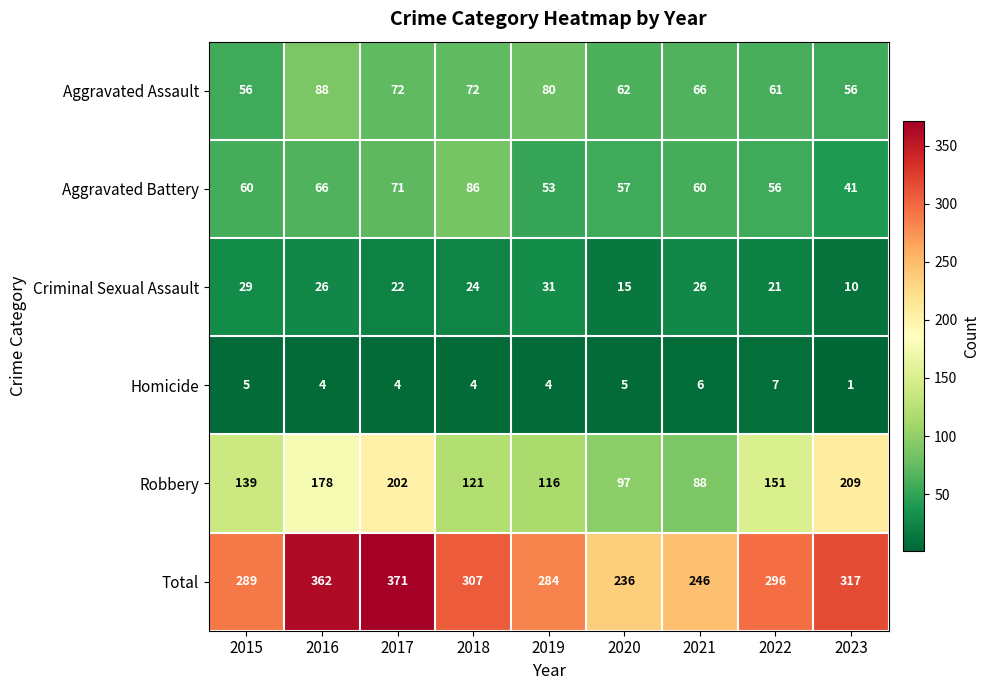

What is the greatest value displayed?

371